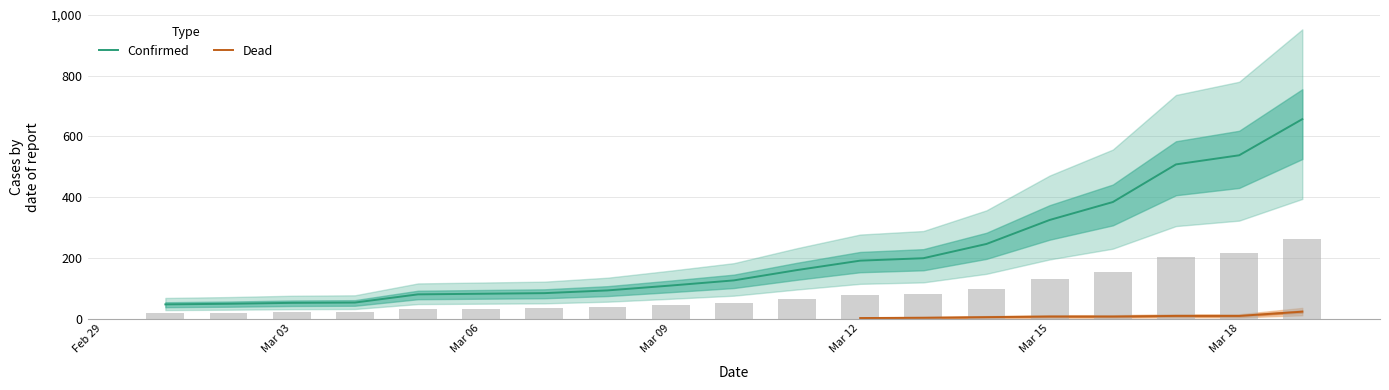

Rank the categories by value from highest to lowest.

2020-03-19, 2020-03-18, 2020-03-17, 2020-03-16, 2020-03-15, 2020-03-14, 2020-03-13, 2020-03-12, 2020-03-11, 2020-03-10, 2020-03-09, 2020-03-08, 2020-03-07, 2020-03-06, 2020-03-05, 2020-03-04, 2020-03-03, 2020-03-02, 2020-03-01